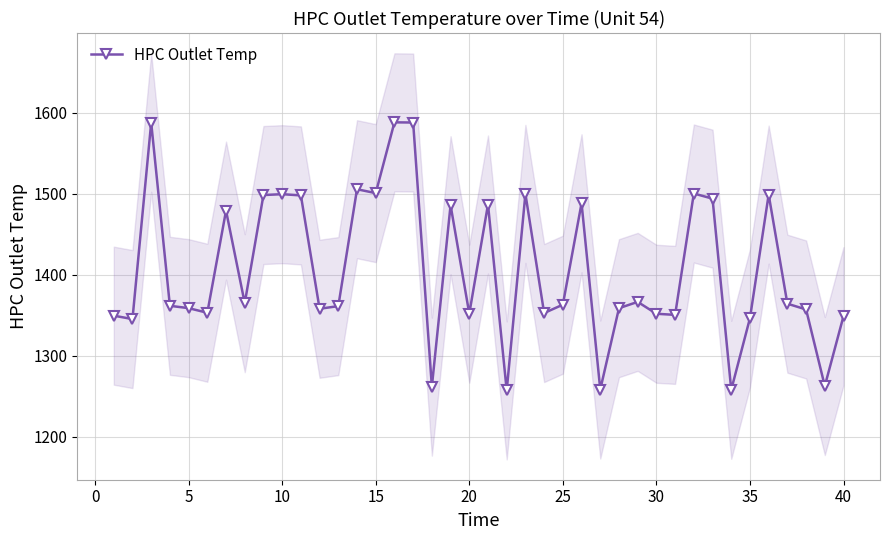

What is the lowest value of the HPC Outlet Temp series?

1256.9